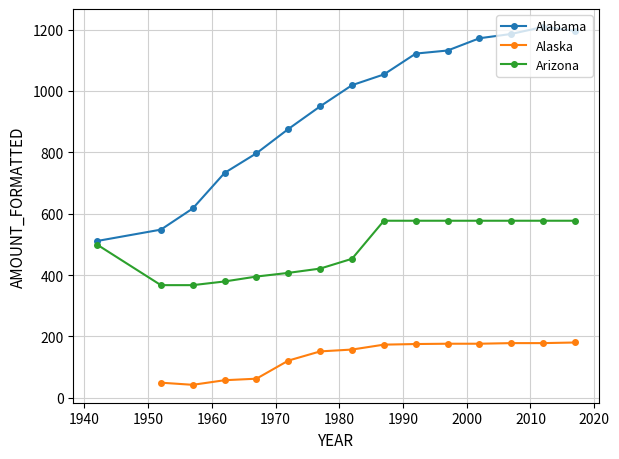

What is the value of the Alabama point at the 11th from the left?

1132